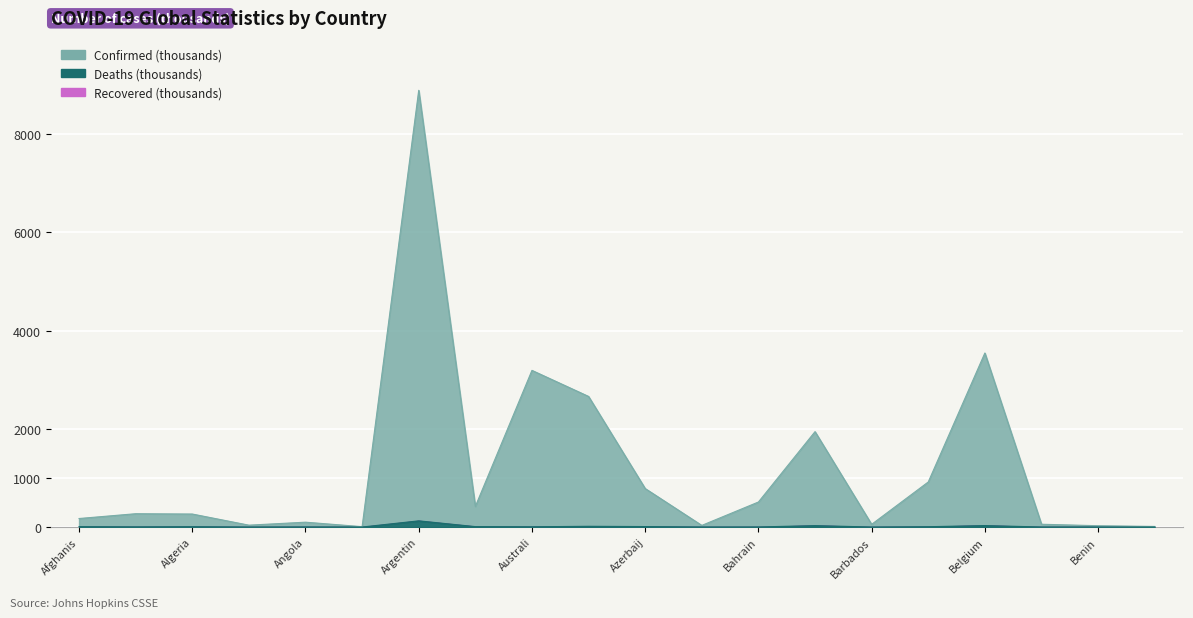

At which label does Deaths reach its peak?

Argentin